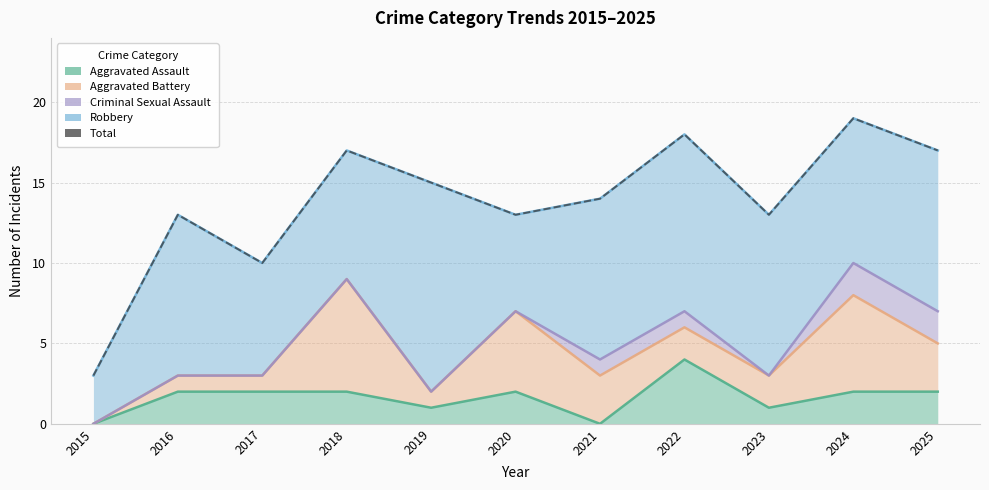

How many data points in Criminal Sexual Assault are above 4?

5